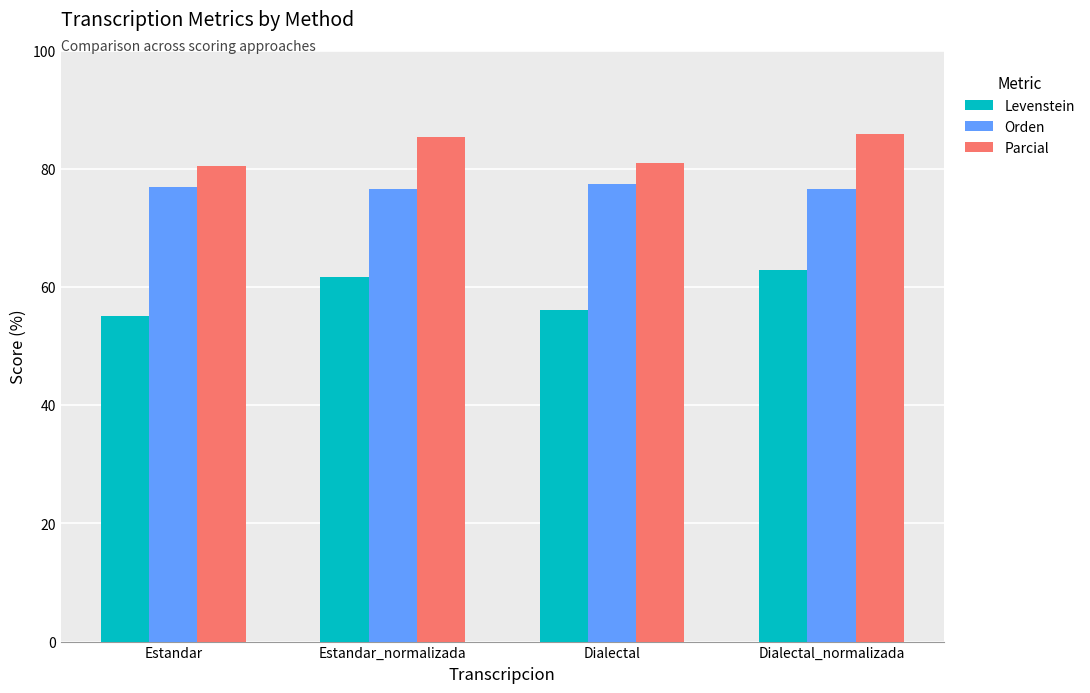

What is the lowest value of the Levenstein series?

55.0